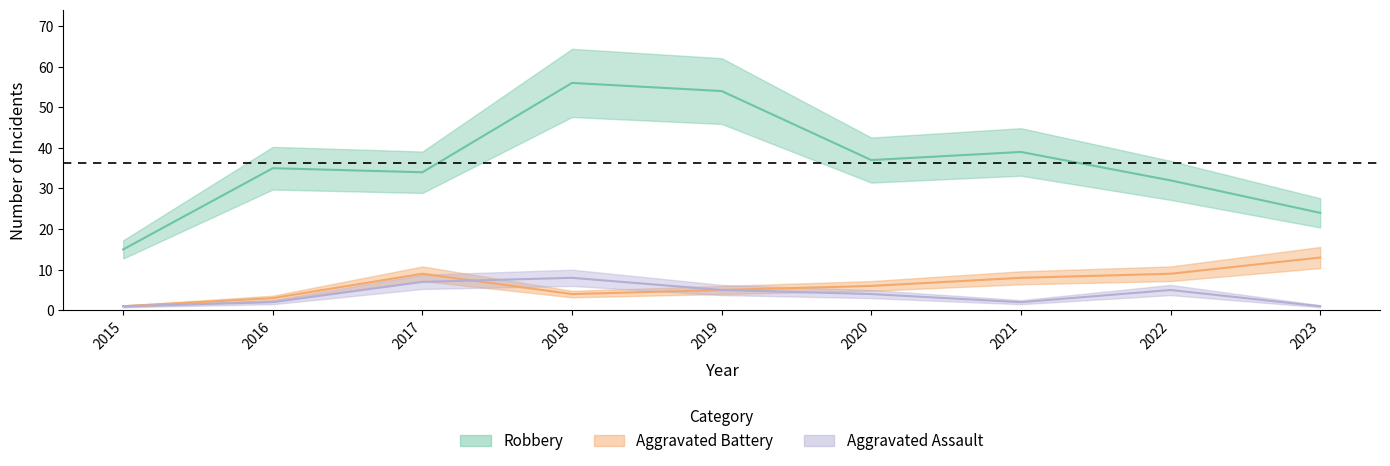

True or false: Aggravated Assault and Robbery intersect in this chart.

False